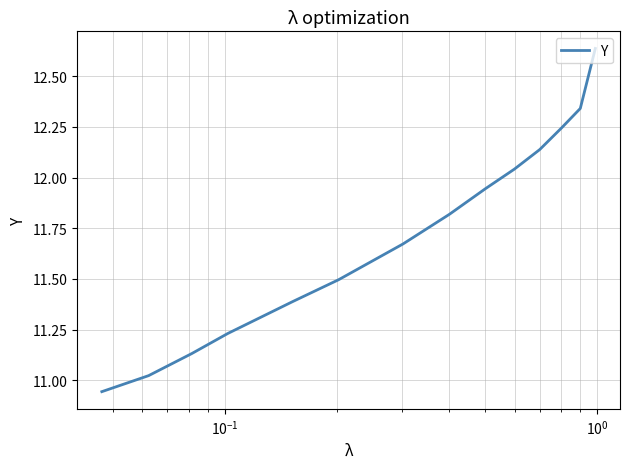

What is the average value?

11.7